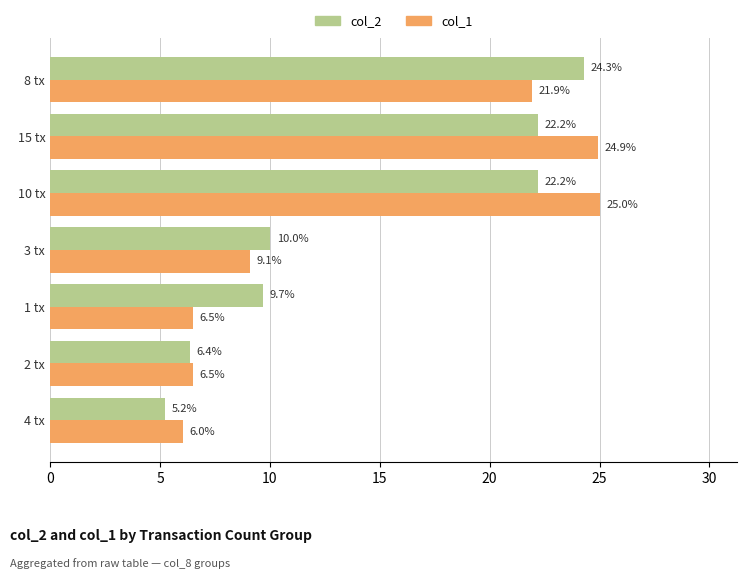

Rank the series at 15 tx from lowest to highest value.

col_2, col_1